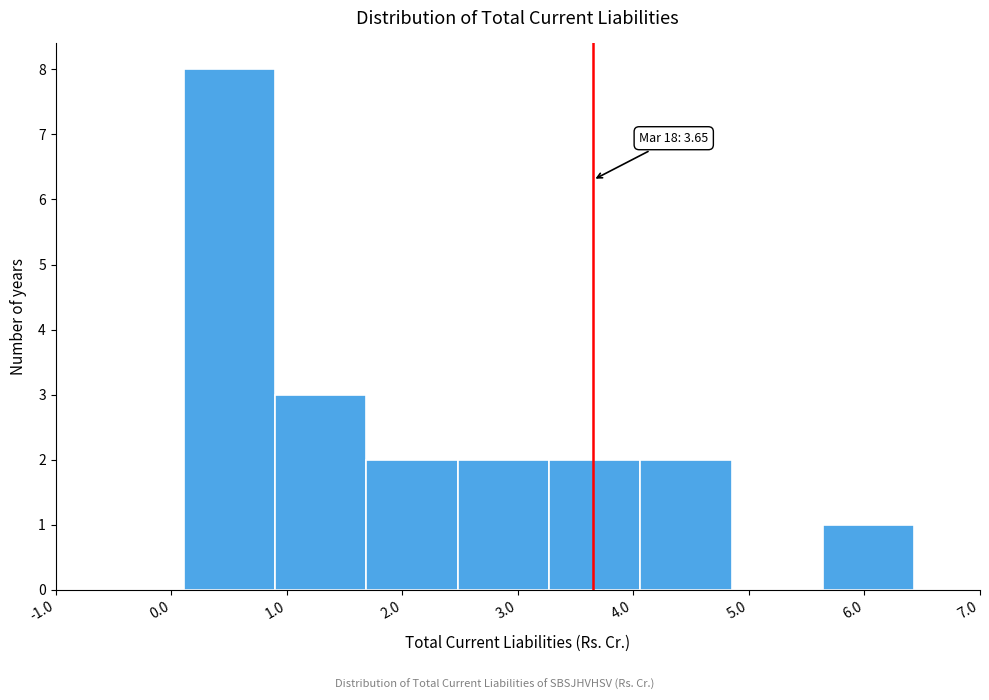

Which range on the x-axis has the tallest bar?

0.11 to 0.90